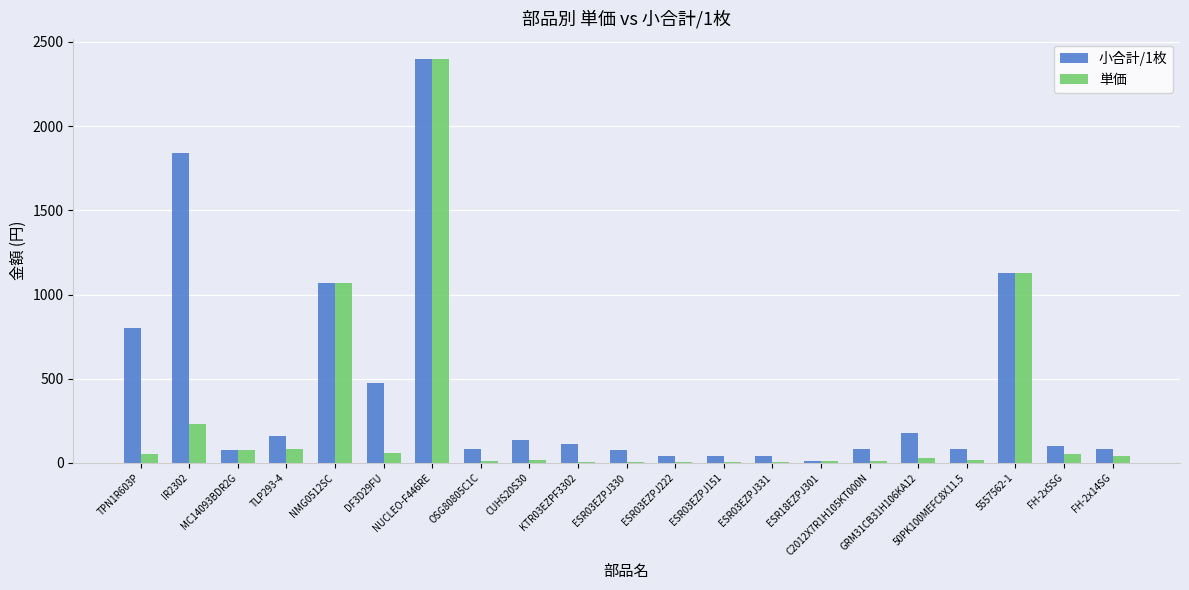

How many groups of bars are there?

21